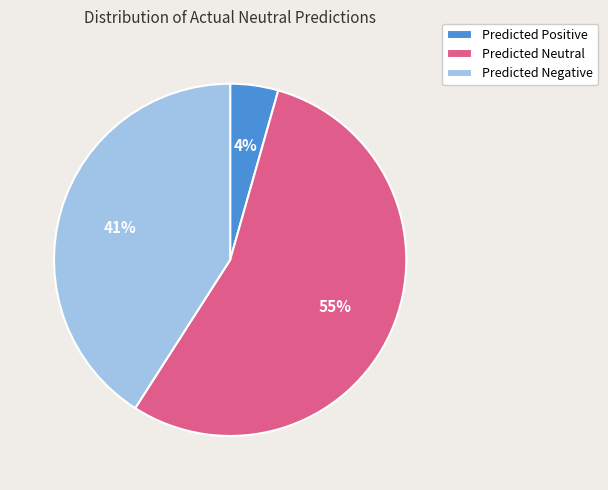

To the nearest percent, what is the average slice percentage?

33%